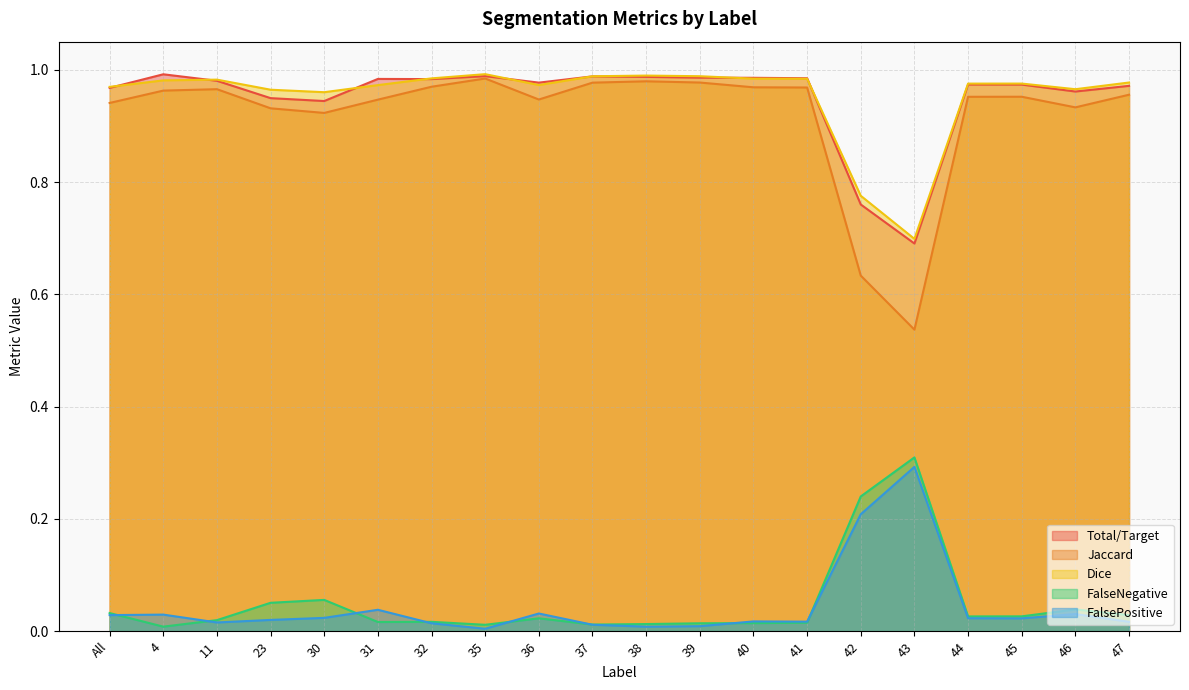

What is the total value across all series at 39?

3.0